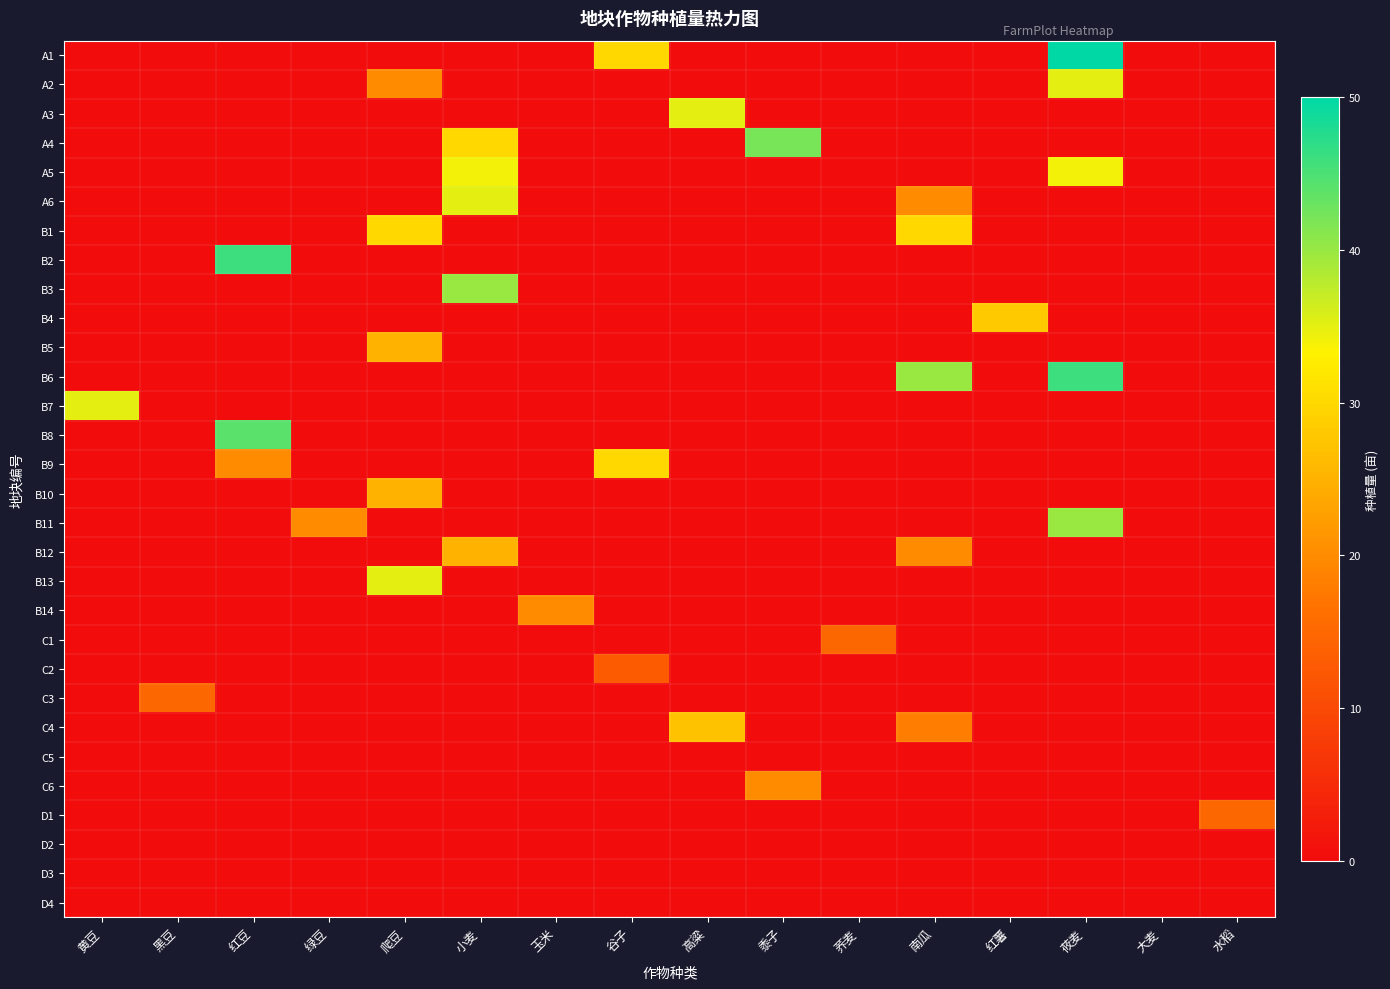

Which label corresponds to the smallest value in the chart?

黄豆